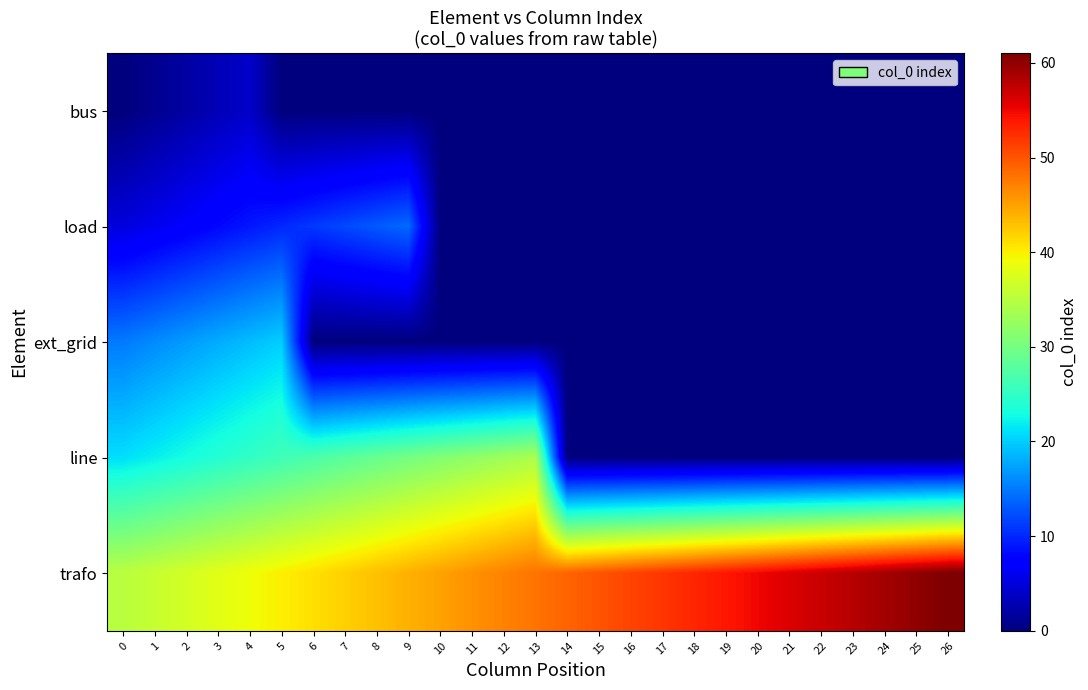

Which label corresponds to the largest value in the chart?

26